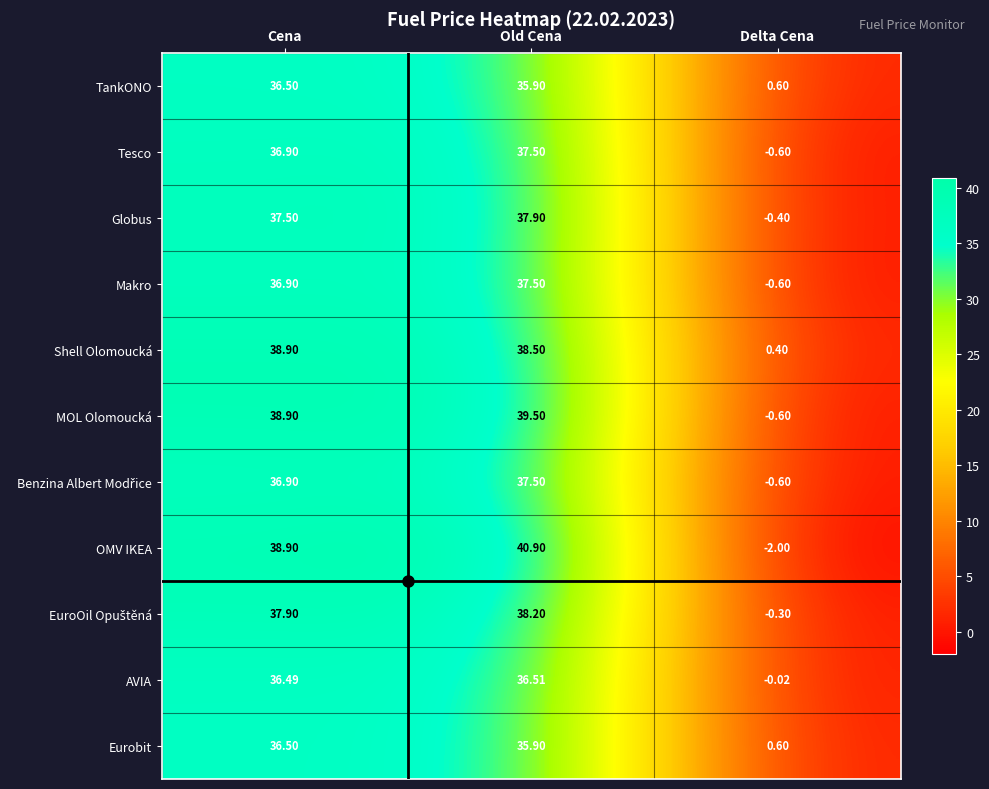

At which label does Makro reach its minimum?

Delta Cena